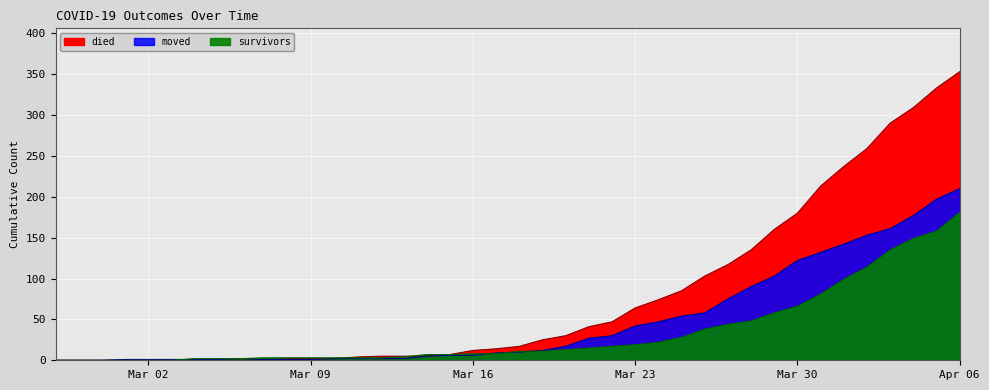

Reading right to left, transcribe all the data shown in this chart.

survivors: 181	158	149	135	114	99	81	66	58	48	44	38	28	22	19	17	15	13	11	11	8	8	7	7	4	3	3	3	3	3	3	2	2	2	0	0	0	0	0	0
died: 353	333	309	290	259	237	213	180	160	135	117	103	85	74	64	47	41	30	25	17	14	12	7	5	5	5	4	2	2	2	0	0	0	0	0	0	0	0	0	0
moved: 210	197	177	161	153	142	132	122	103	90	75	58	54	47	42	30	27	17	12	10	9	6	6	5	2	2	2	2	1	1	1	2	1	1	1	1	1	0	0	0